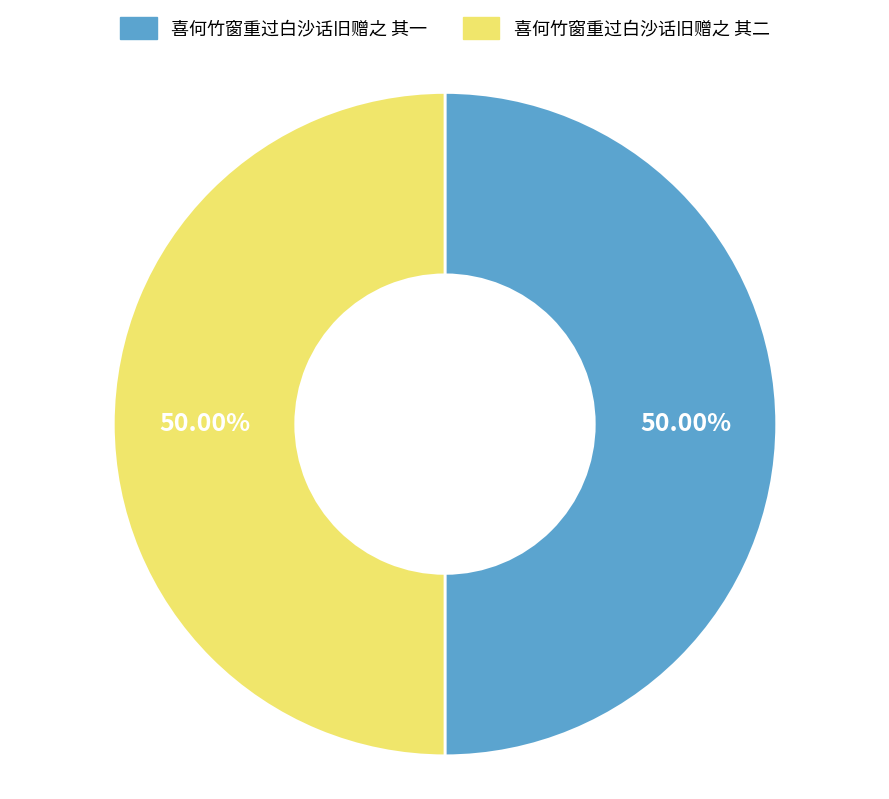

What is the ratio of the value at 喜何竹窗重过白沙话旧赠之 其一 to the value at 喜何竹窗重过白沙话旧赠之 其二?

1.0